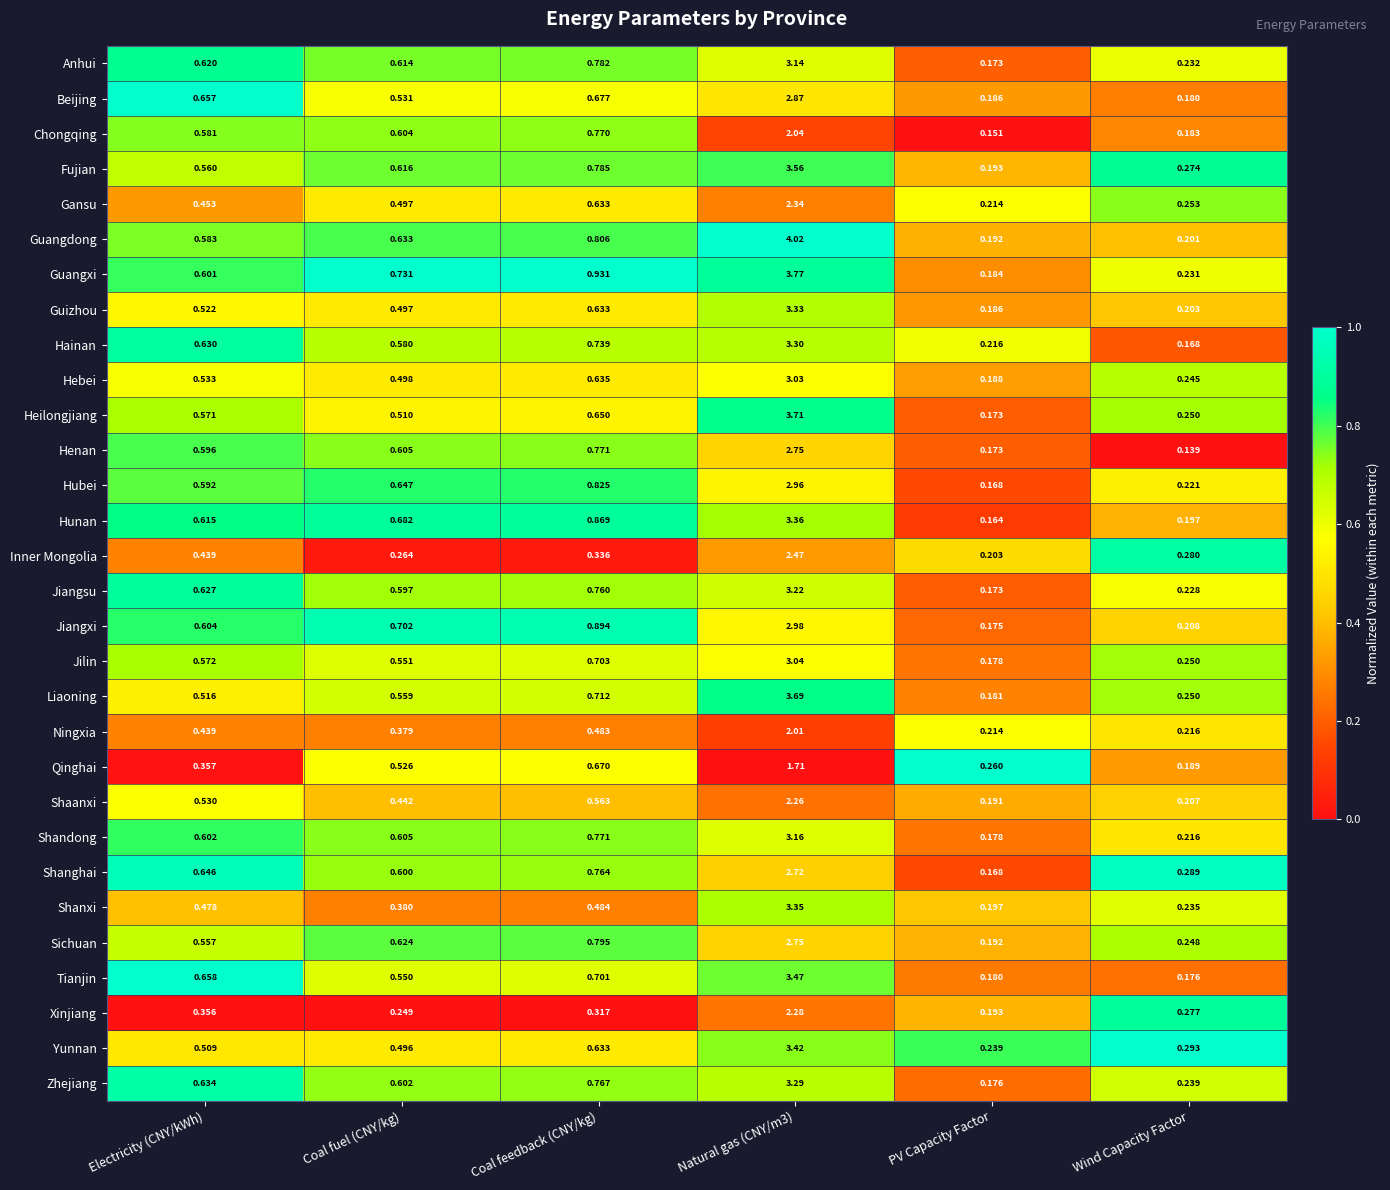

Which series has the largest total across all categories?

Guangxi